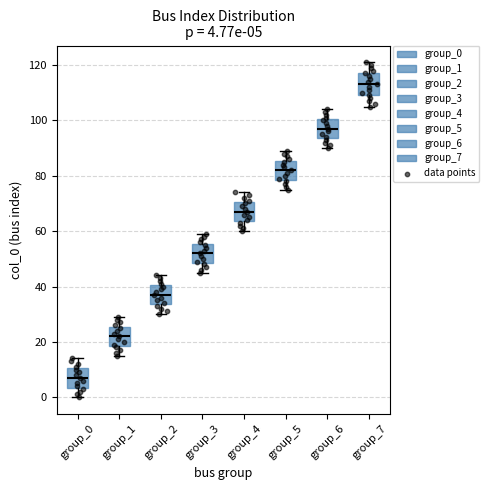

Which box's median line is the highest?

group_7